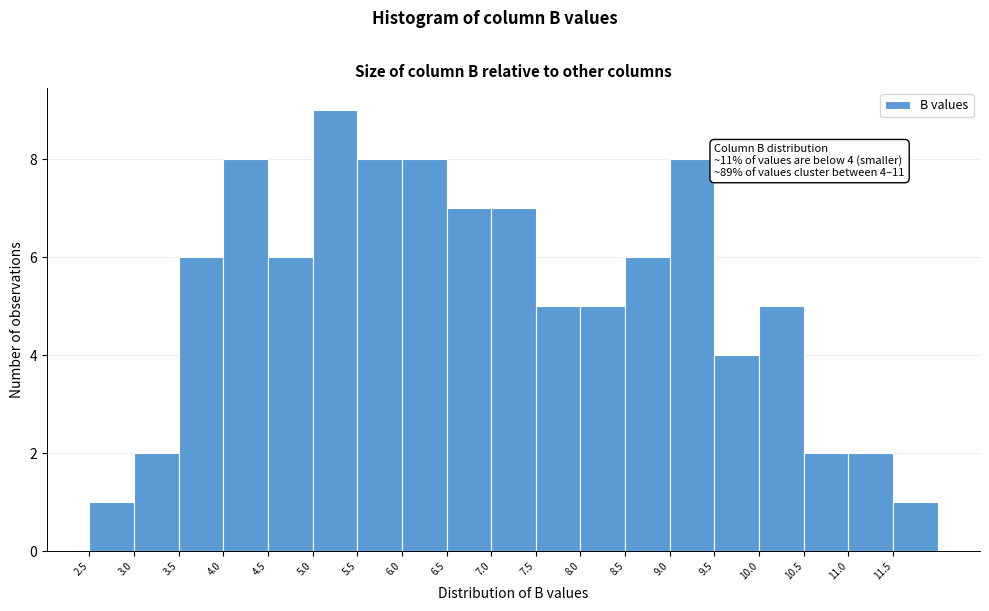

Which range on the x-axis has the tallest bar?

5.0 to 5.5